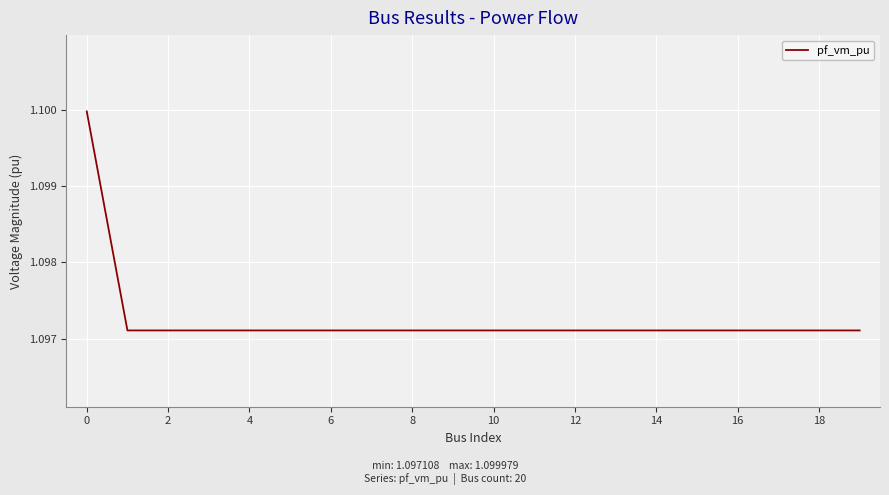

Is it true that the value at 18 is 0.4?

False